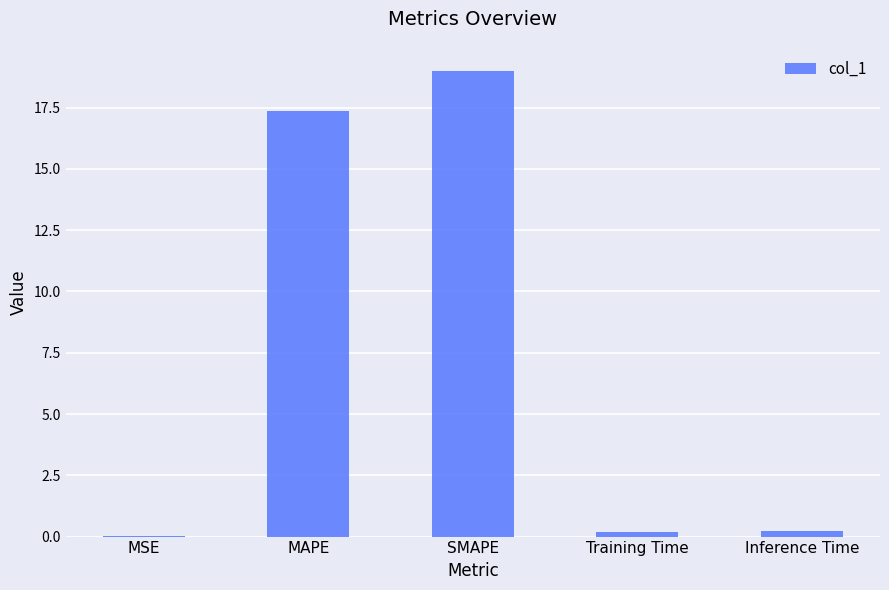

Is it true that the value at MAPE is 6.9?

False